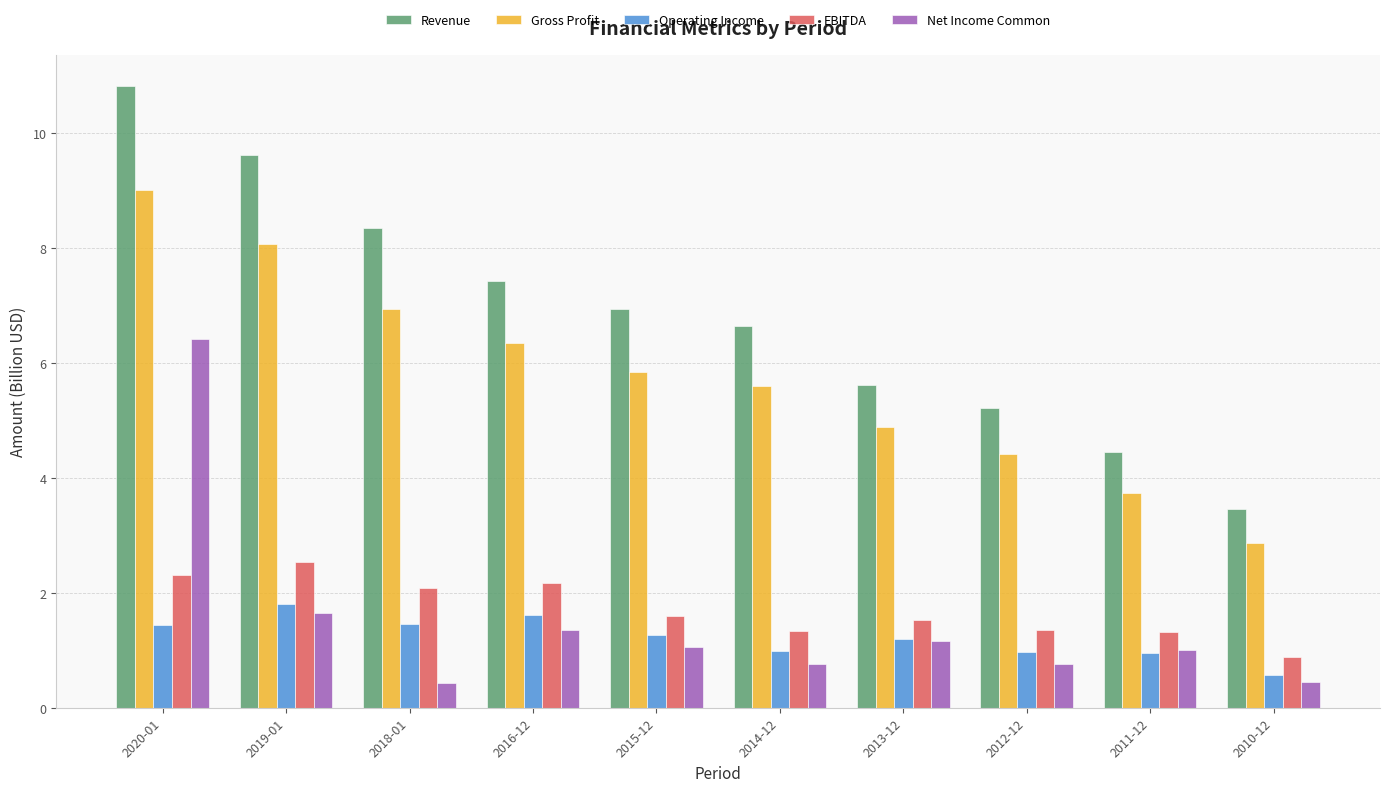

Does the chart contain stacked bars?

No